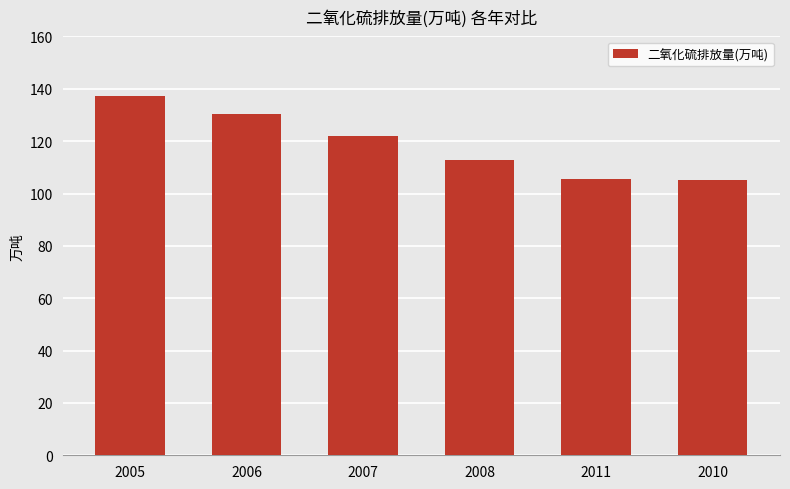

The value at 2006 is 130.4. True or false?

True